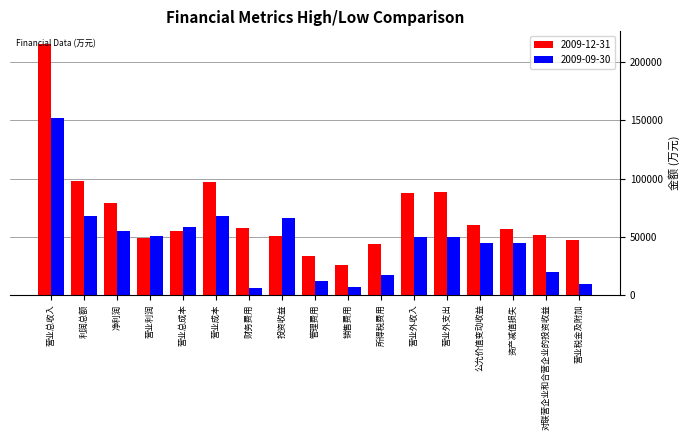

How many bars are there in each group?

2